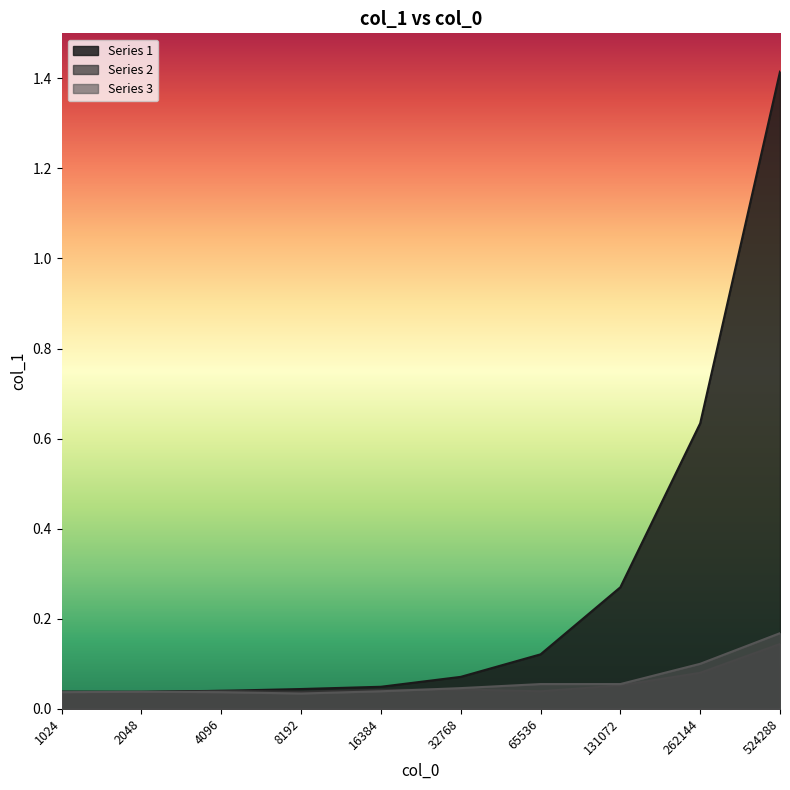

How many Series 3 values are between 0 and 1?

10